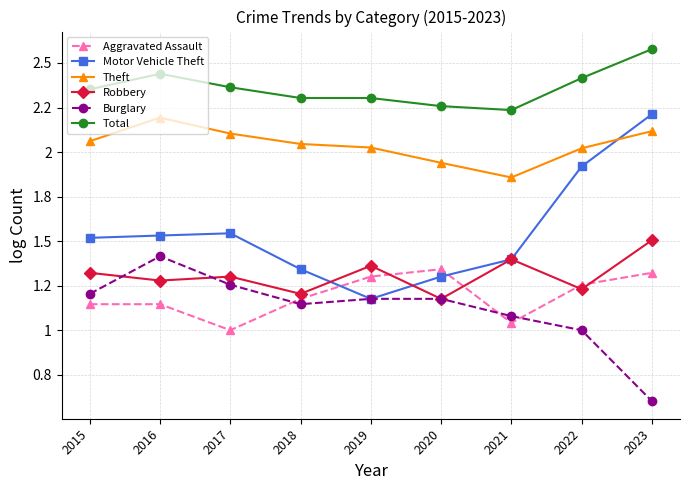

What are all the series names shown in the legend?

Aggravated Assault, Motor Vehicle Theft, Theft, Robbery, Burglary, Total